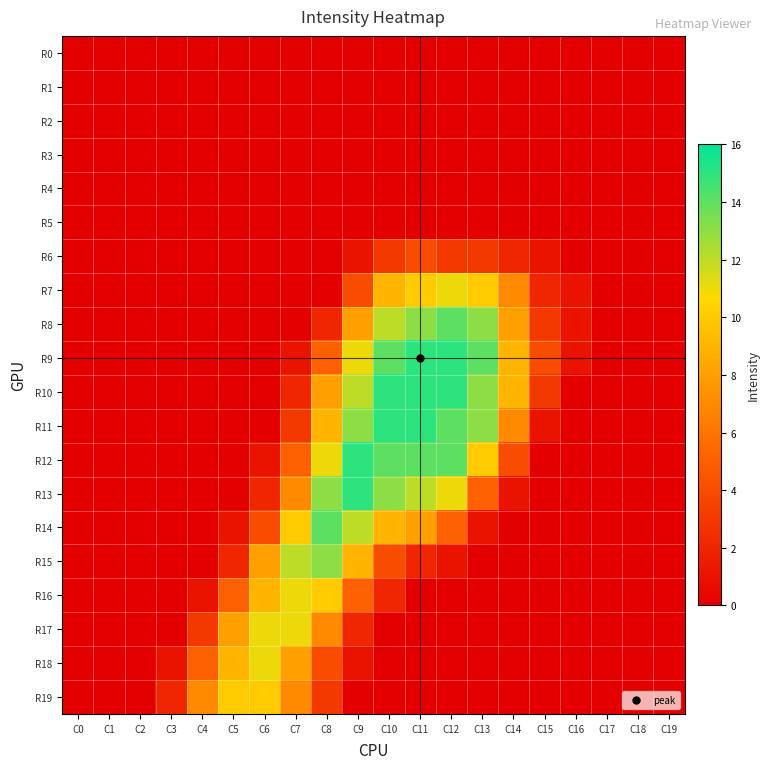

List the series in order of their peak value, highest first.

R9, R10, R11, R12, R13, R8, R14, R15, R7, R16, R17, R18, R19, R6, R0, R1, R2, R3, R4, R5